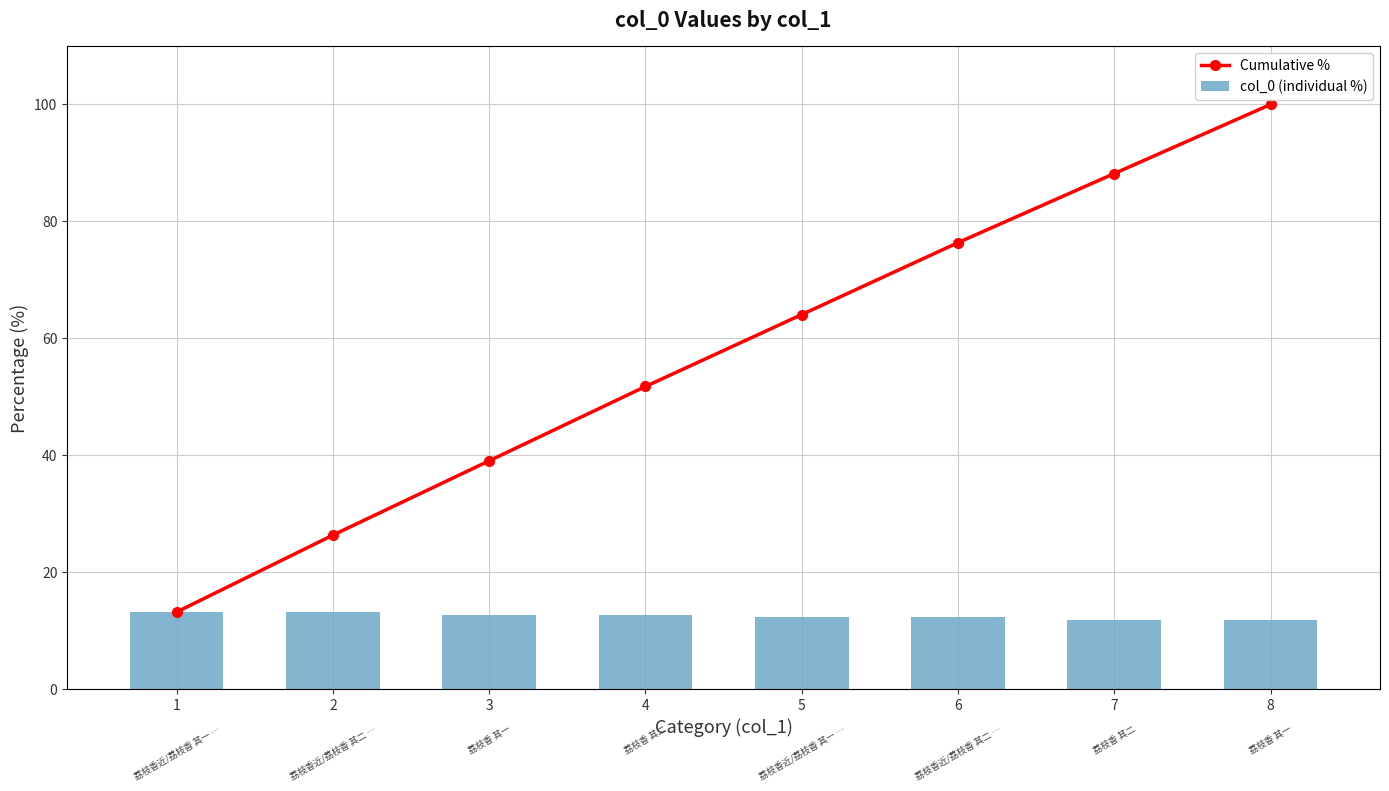

What is the value of the Cumulative % bar at the 3rd from the left?

39.0